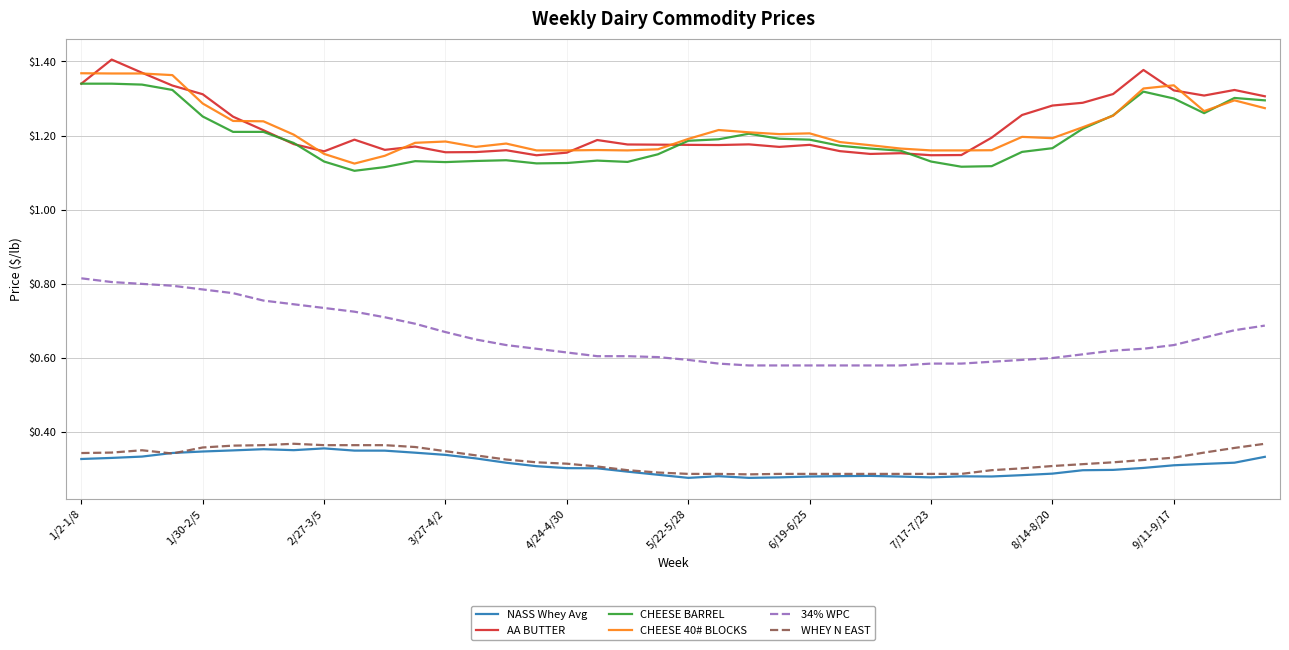

True or false: 34% WPC and NASS Whey Avg cross at least once.

False